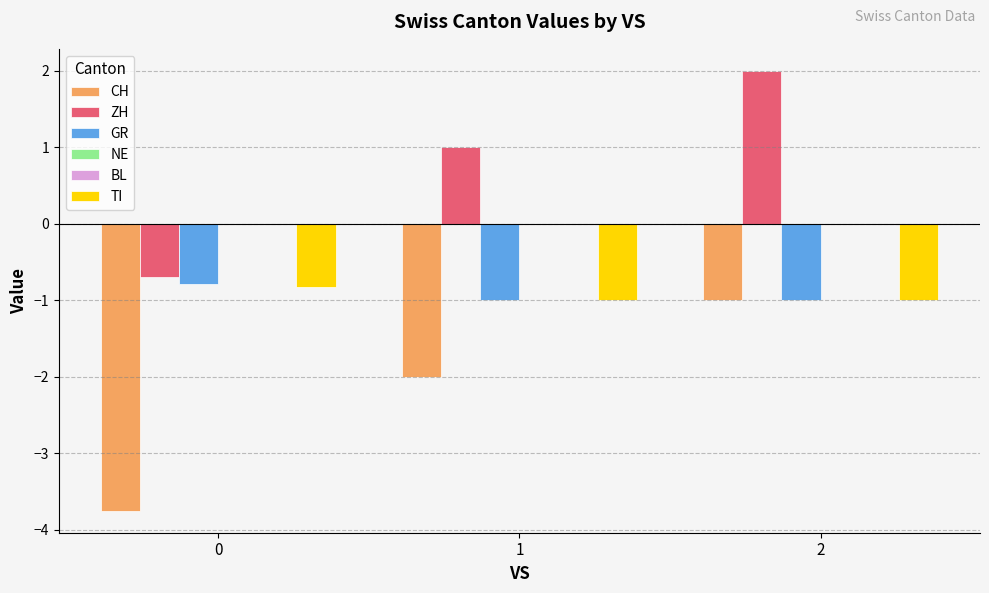

Reading right to left, what are all the values shown in this chart?

CH: -1.0	-2.0	-3.8
ZH: 2.0	1.0	-0.7
GR: -1.0	-1.0	-0.8
NE: 0.0	0.0	0.0
BL: 0.0	0.0	0.0
TI: -1.0	-1.0	-0.8